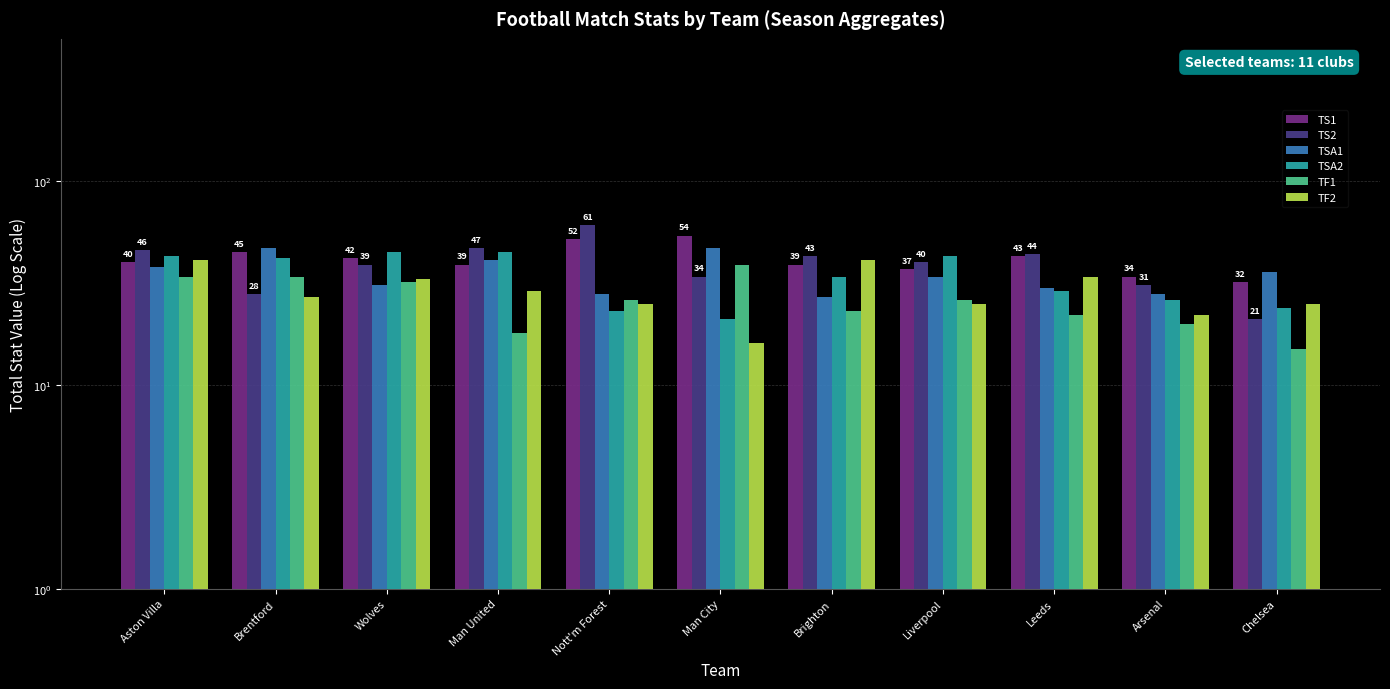

Which has a higher value, Man City or Chelsea?

Man City